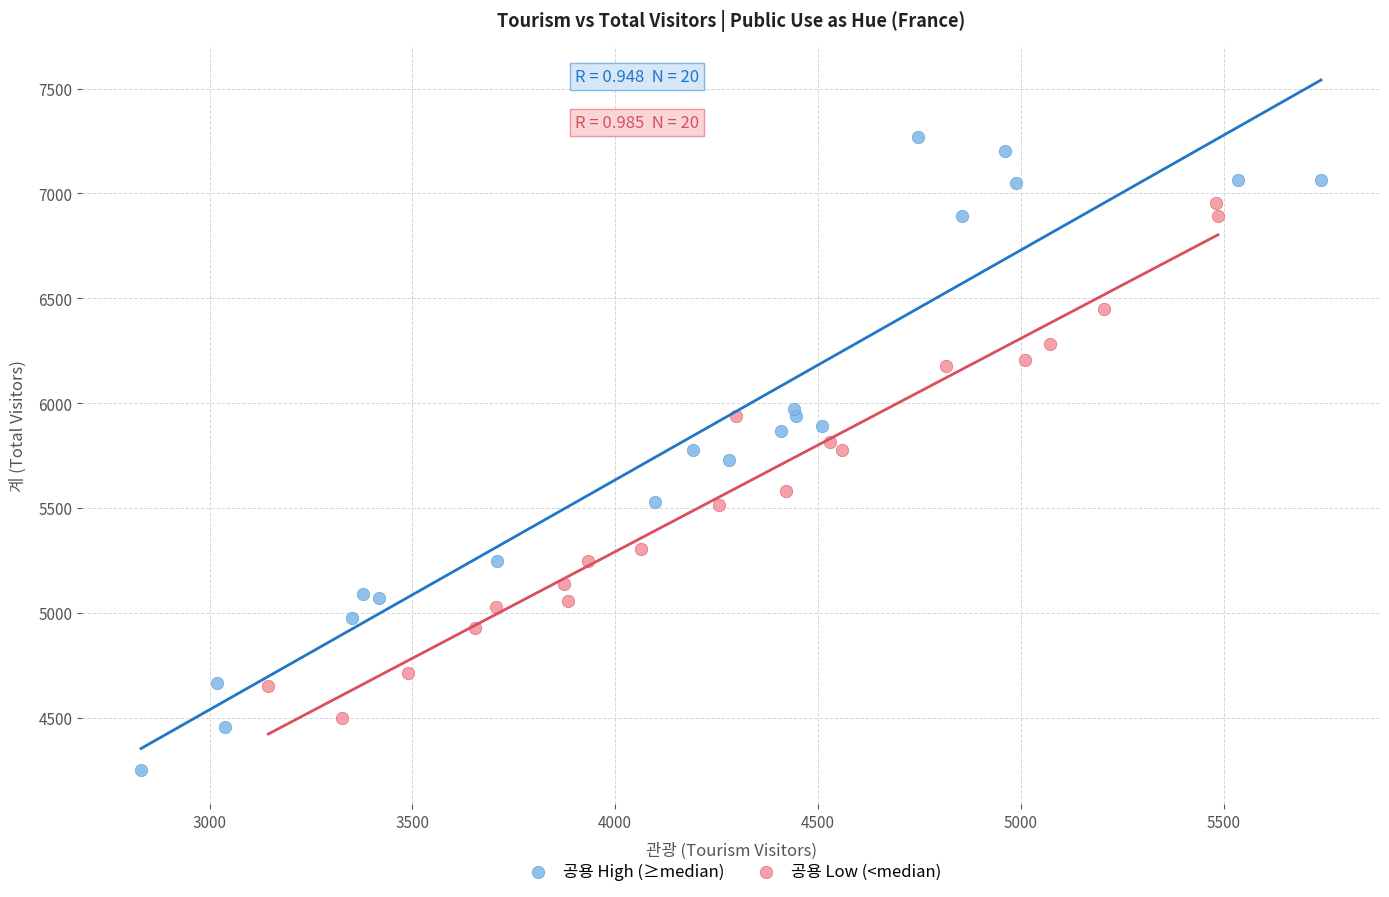

Which series contains the highest Y value?

공용 High (≥median)